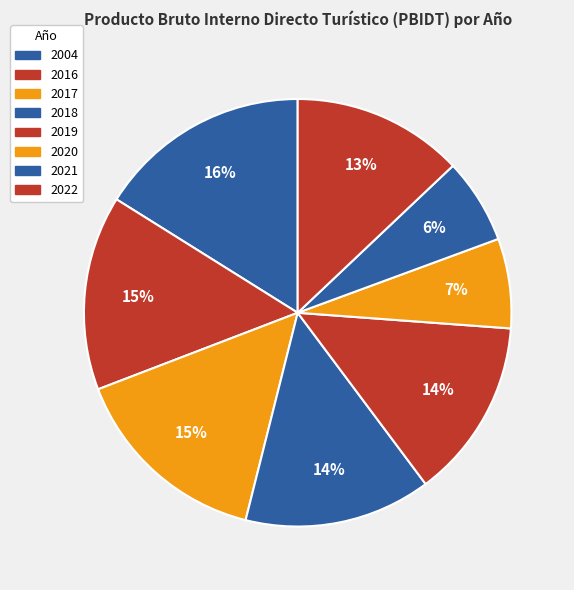

Is 2019 the majority of the pie?

No